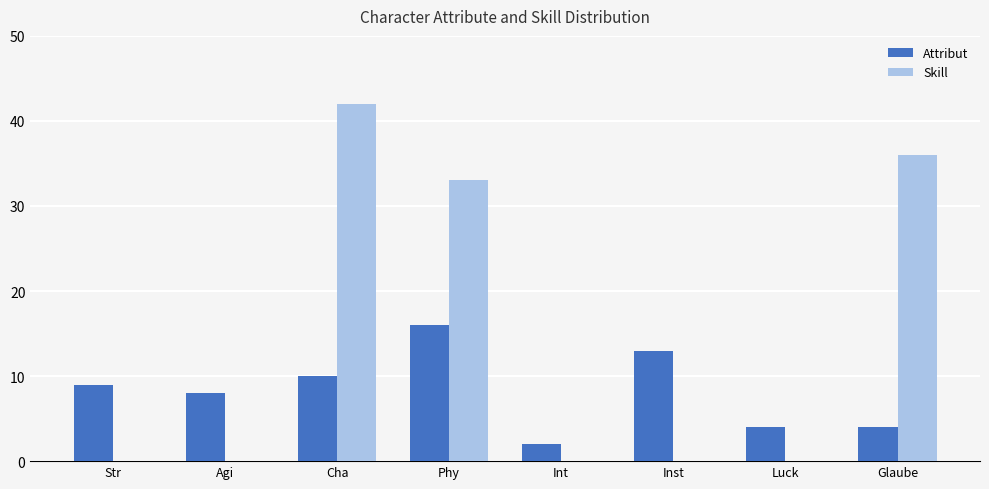

What is the maximum value for Skill?

42